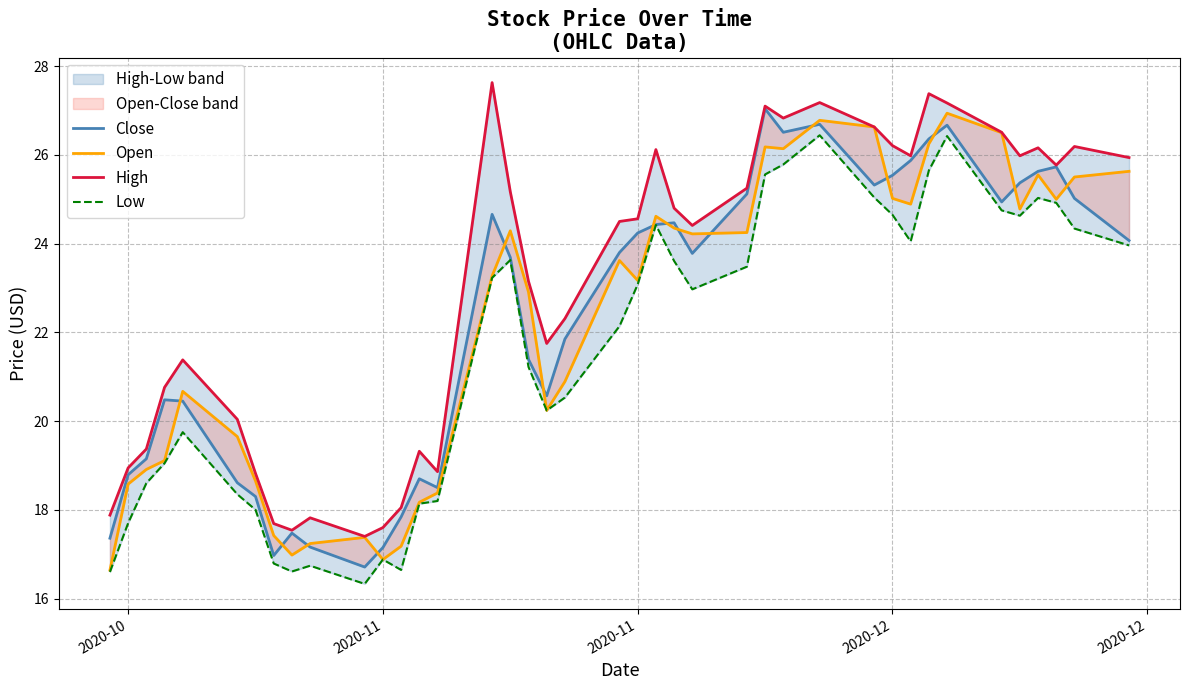

How many values in the High series exceed 24?

22